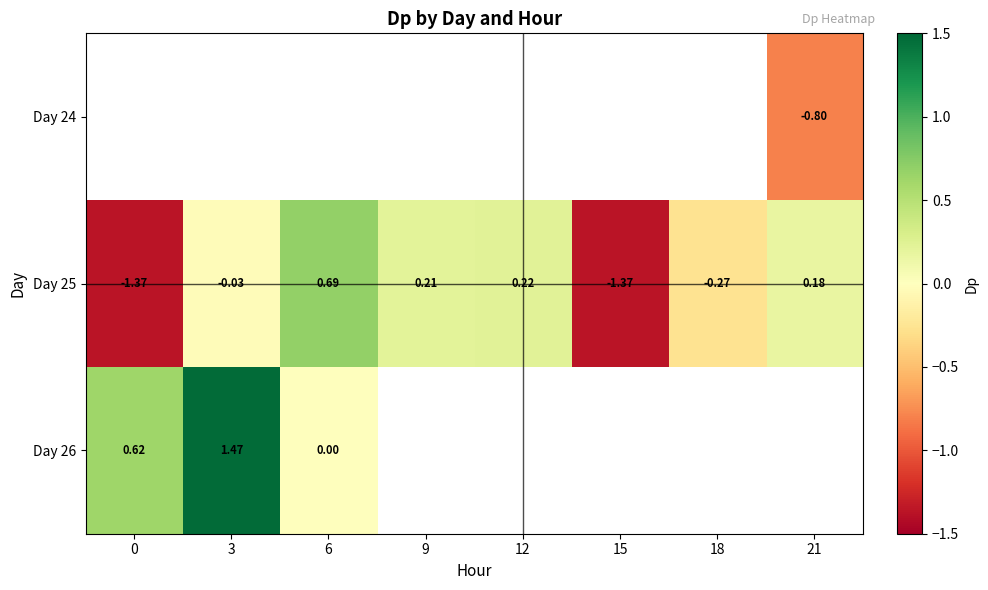

Which label corresponds to the smallest value in the chart?

15